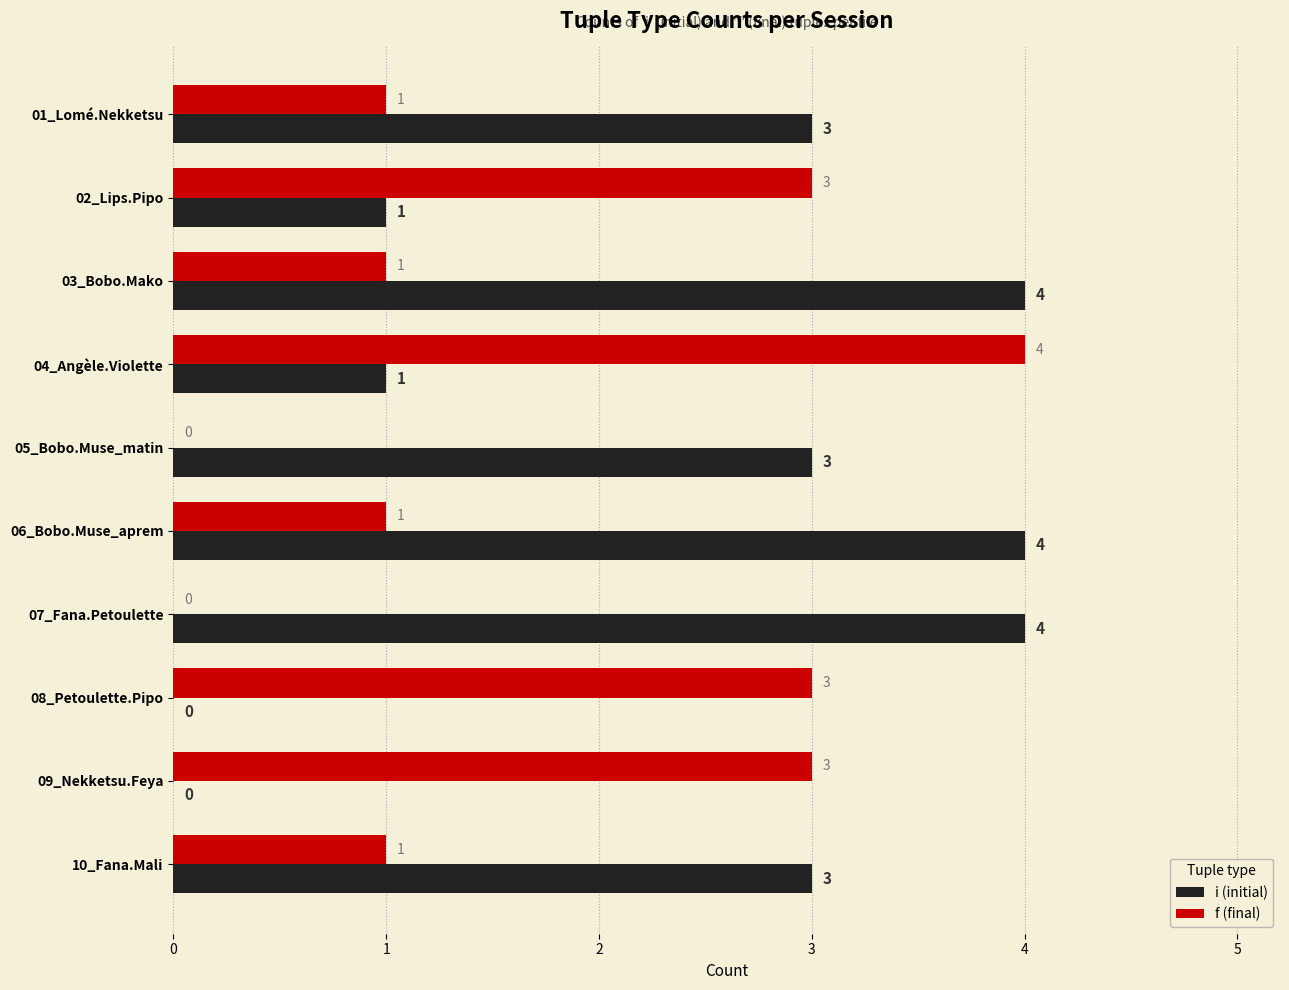

What is the sum of the f (final) values at 10_Fana.Mali and 02_Lips.Pipo?

4